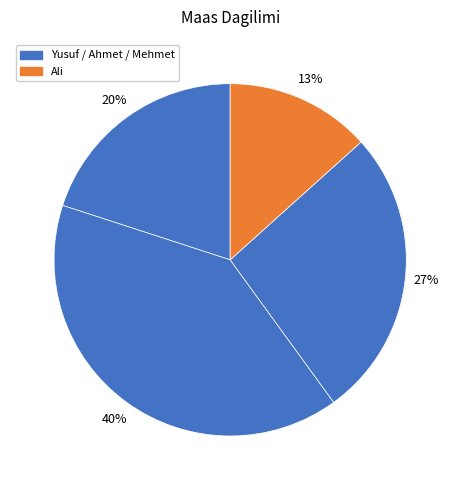

How many slices are in this pie chart?

4